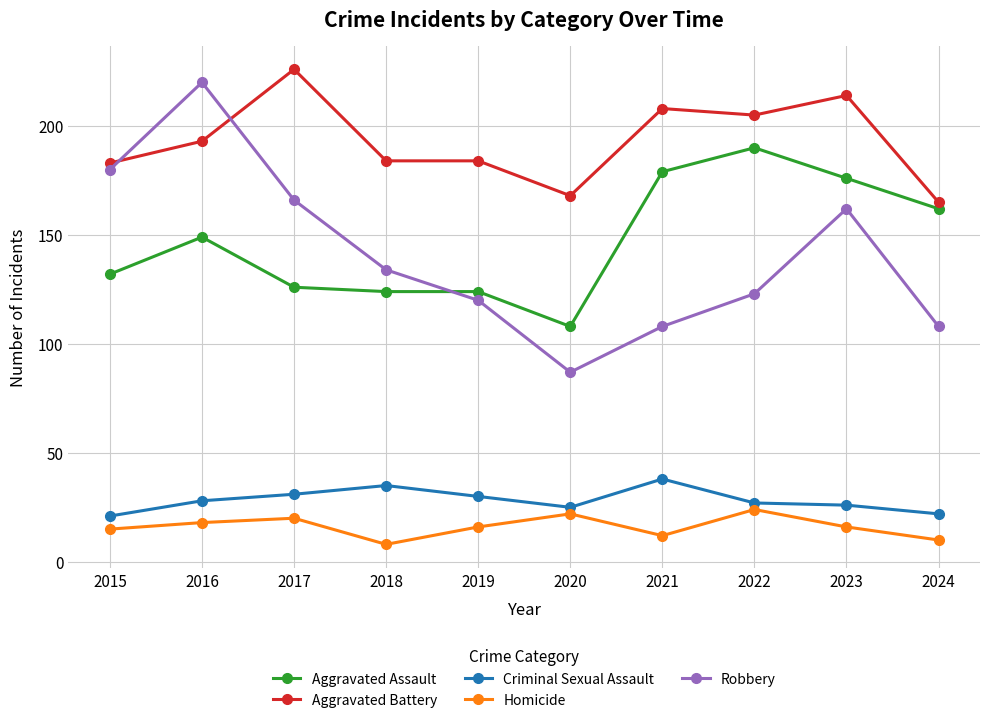

Rank the series at 2019 from lowest to highest value.

Homicide, Criminal Sexual Assault, Robbery, Aggravated Assault, Aggravated Battery